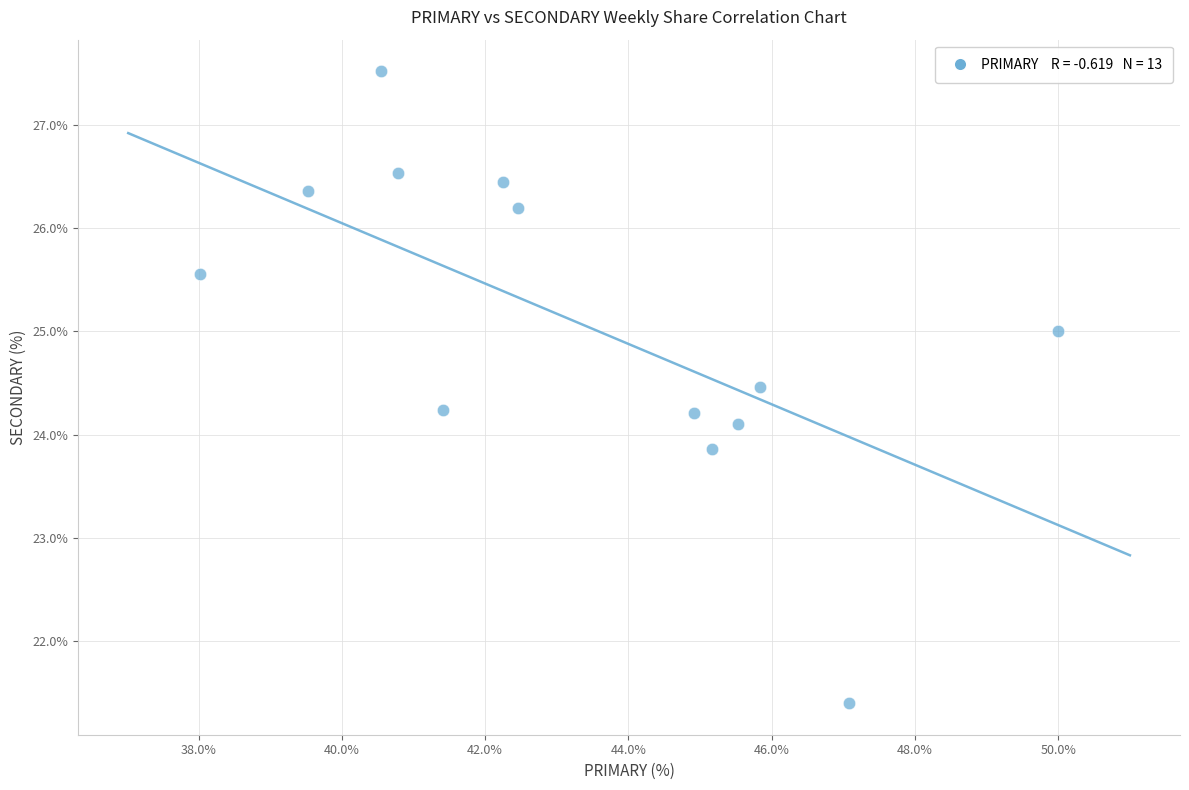

What is the range of X values (max minus min)?

12.0